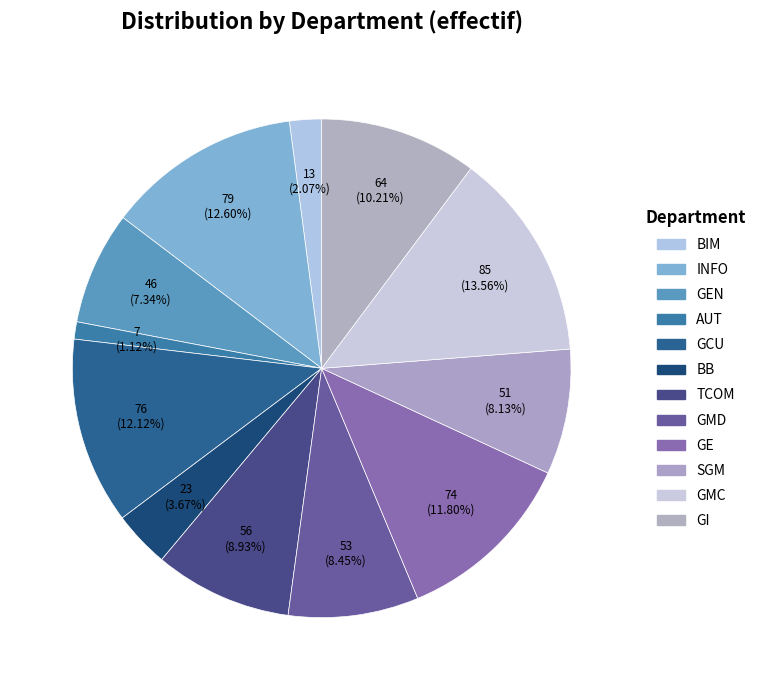

How many segments does this pie chart have?

12